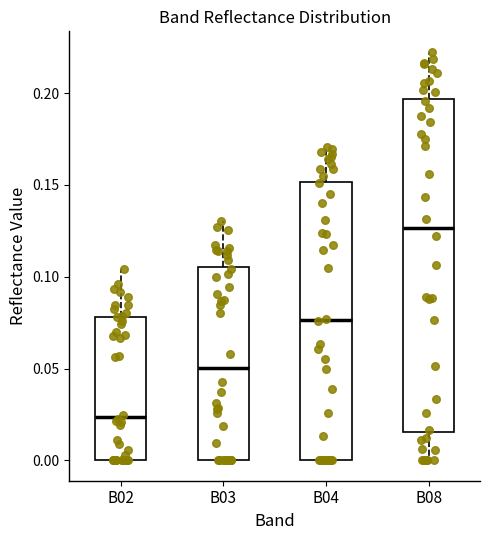

Where does the upper whisker of the box for B04 end on the y-axis? The values are not printed on the chart, so give them approximately, as read against the axis.

0.170